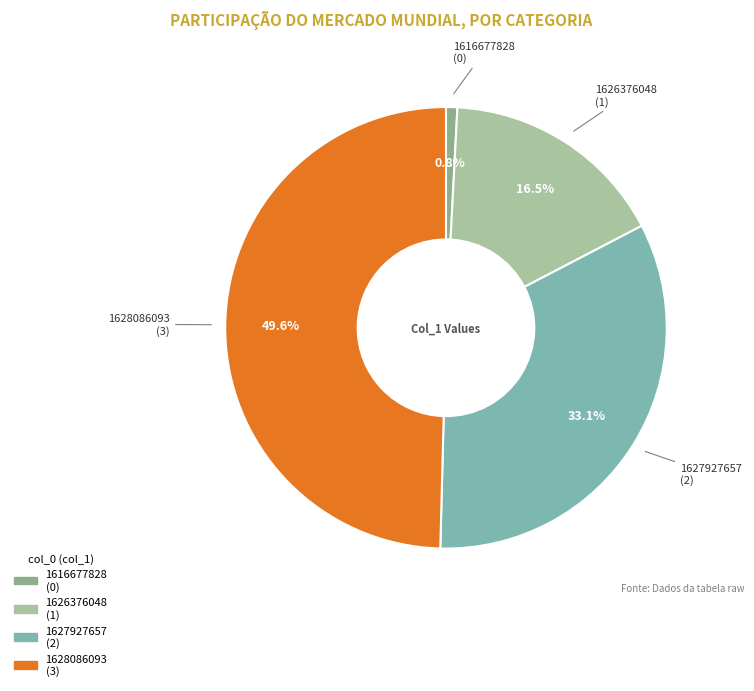

Which has a higher value, 1626376048 (1) or 1616677828 (0)?

1626376048 (1)